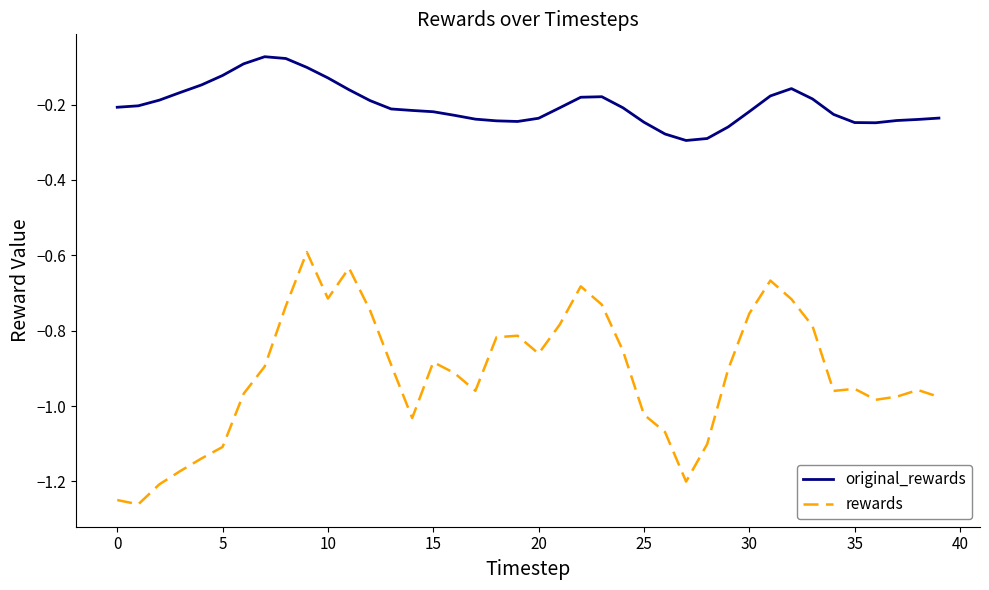

True or false: original_rewards and rewards intersect in this chart.

False